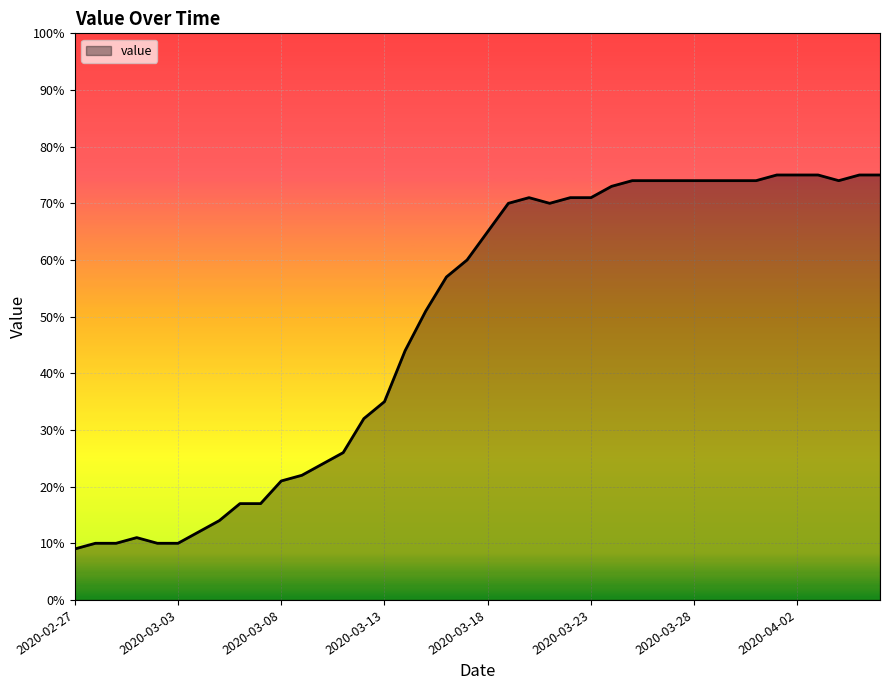

What is the difference between the maximum and minimum values?

66